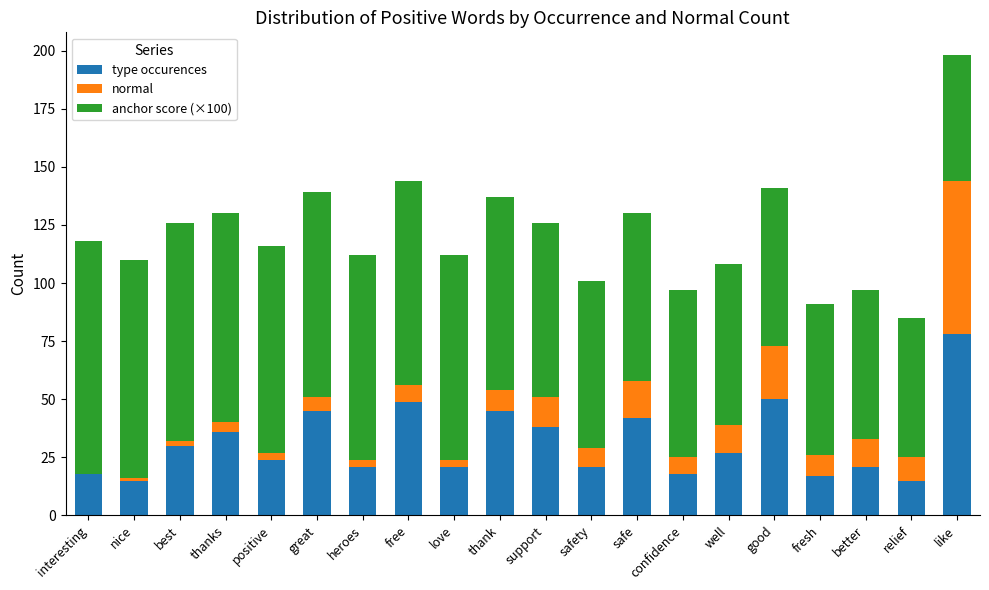

The value of type occurences at interesting is 18. True or false?

True